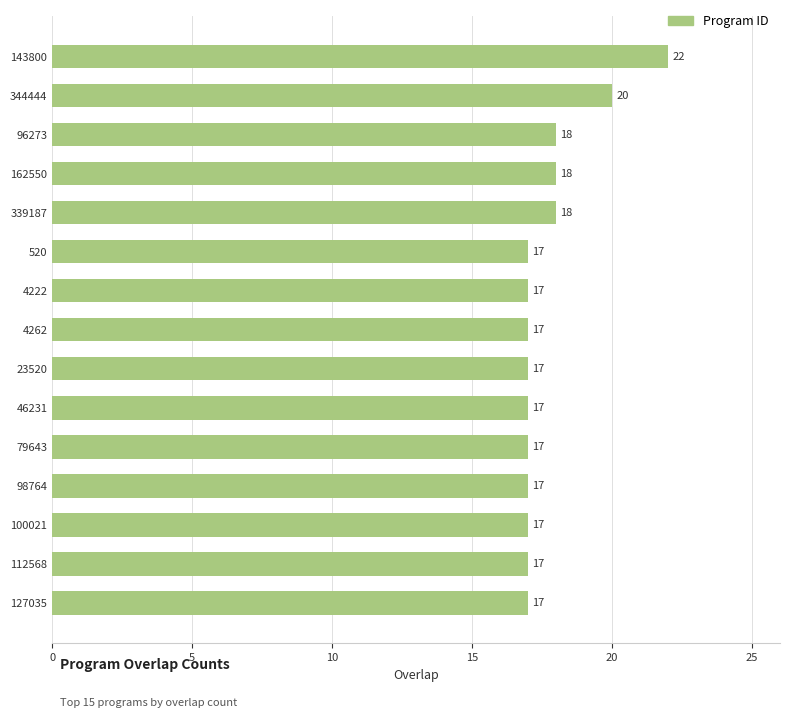

Reading bottom to top, list all the values displayed in this chart.

127035=17	112568=17	100021=17	98764=17	79643=17	46231=17	23520=17	4262=17	4222=17	520=17	339187=18	162550=18	96273=18	344444=20	143800=22